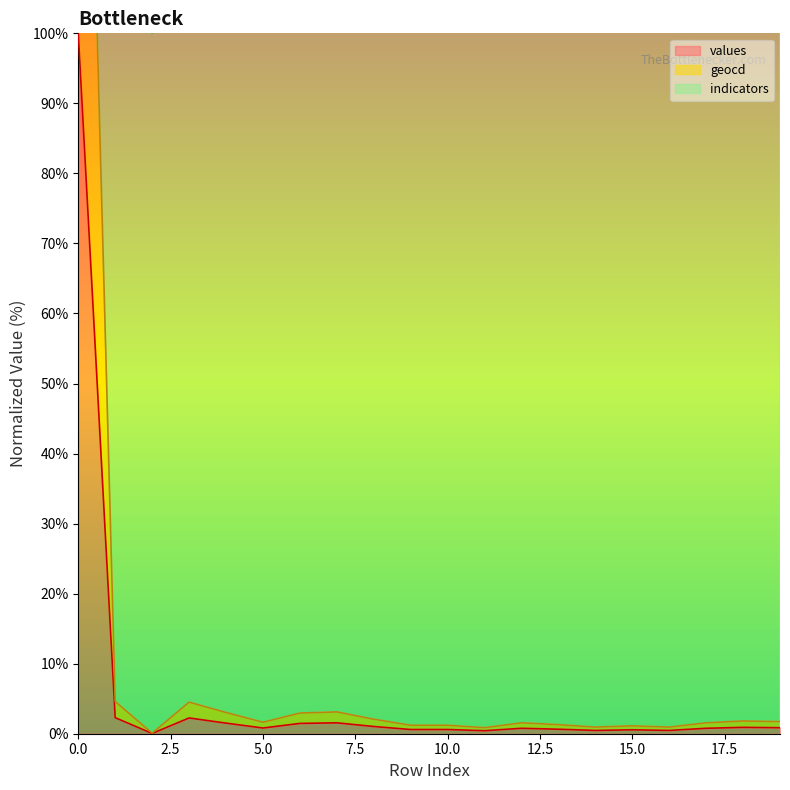

The value of geocd at 3 is 2.3. True or false?

False